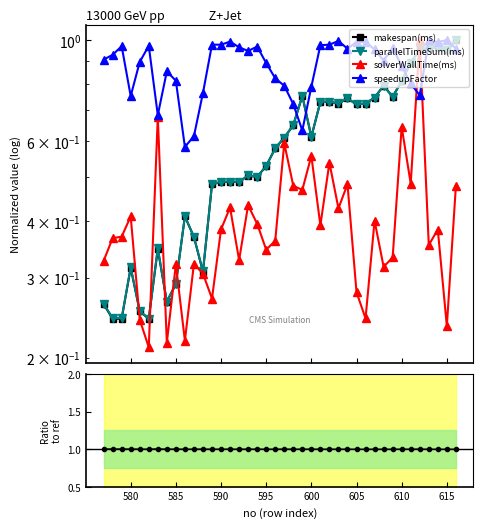

What is the average value of the makespan(ms) series?

0.6